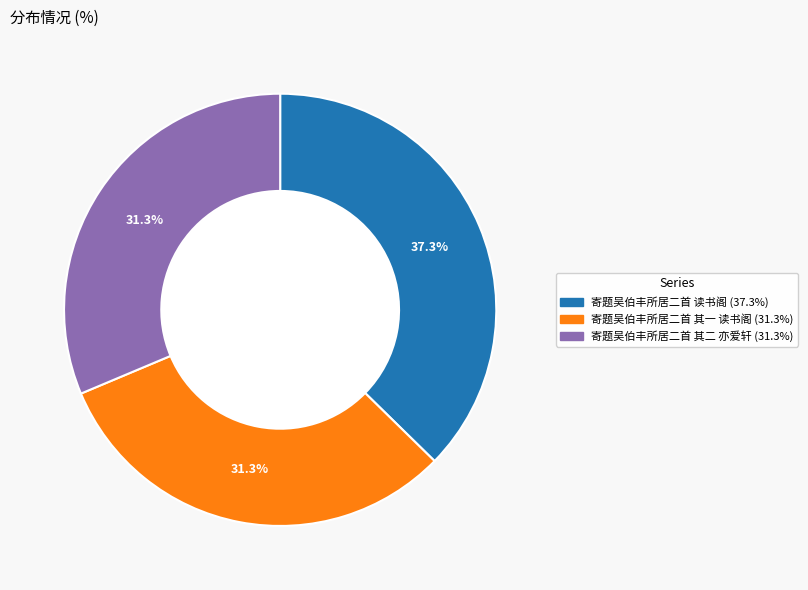

What is the total percentage of 寄题吴伯丰所居二首 读书阁 and 寄题吴伯丰所居二首 其一 读书阁?

68.7%